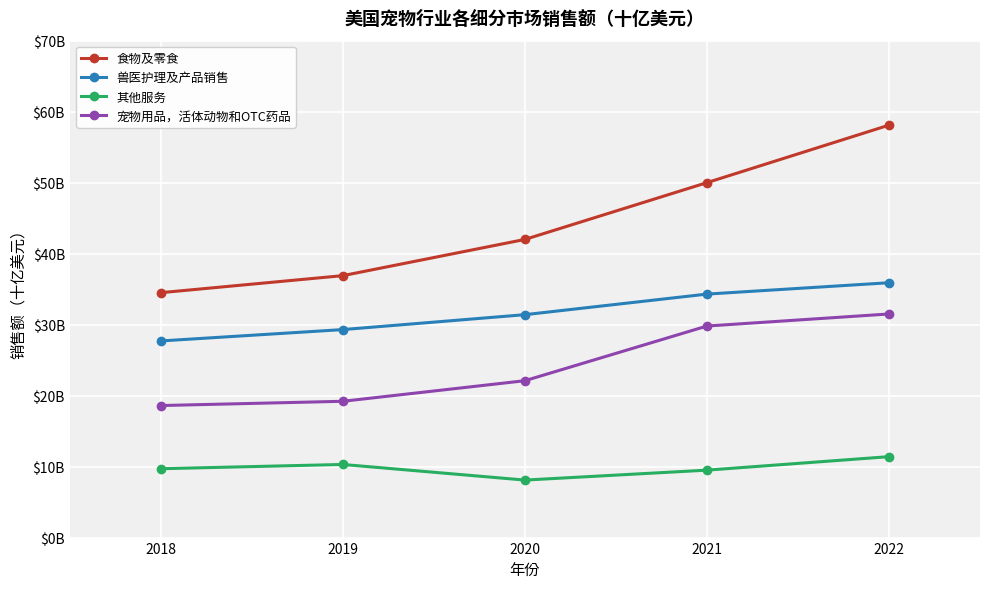

Rank the categories by 兽医护理及产品销售 value from lowest to highest.

2018, 2019, 2020, 2021, 2022